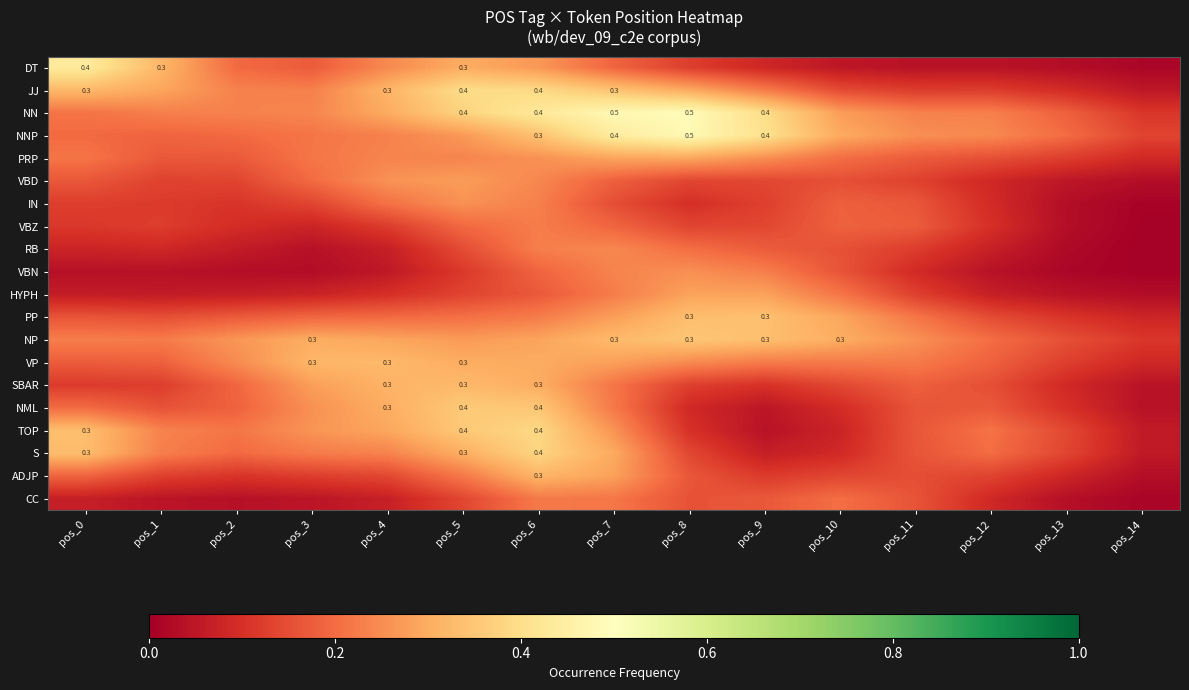

What is the total value across all series at pos_6?

5.7